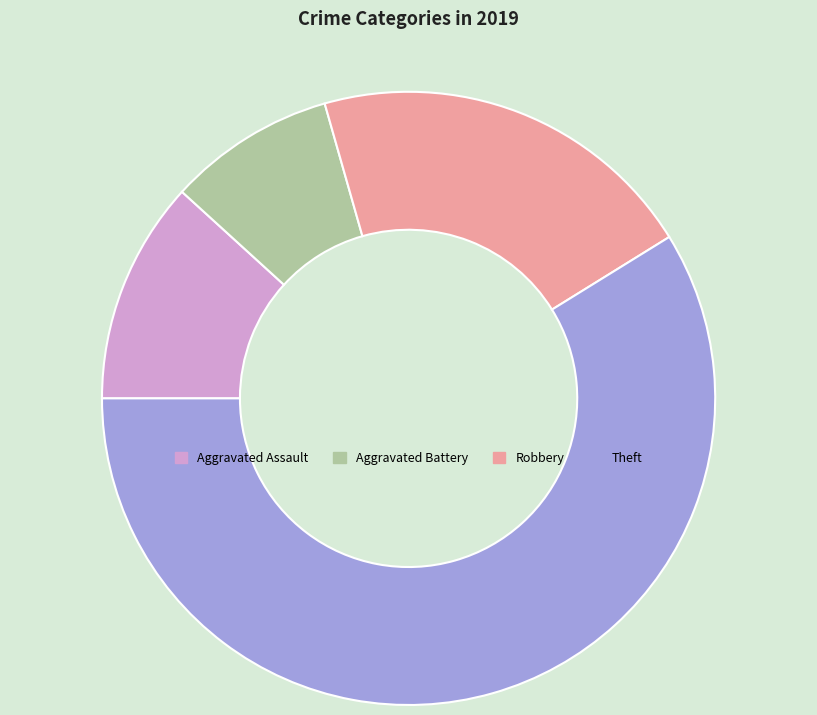

How many segments does this pie chart have?

4